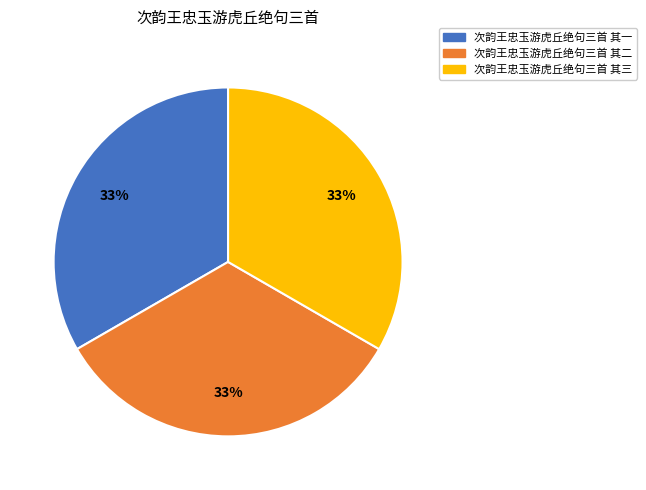

Combined, do 次韵王忠玉游虎丘绝句三首 其一 and 次韵王忠玉游虎丘绝句三首 其二 account for over 50%?

Yes